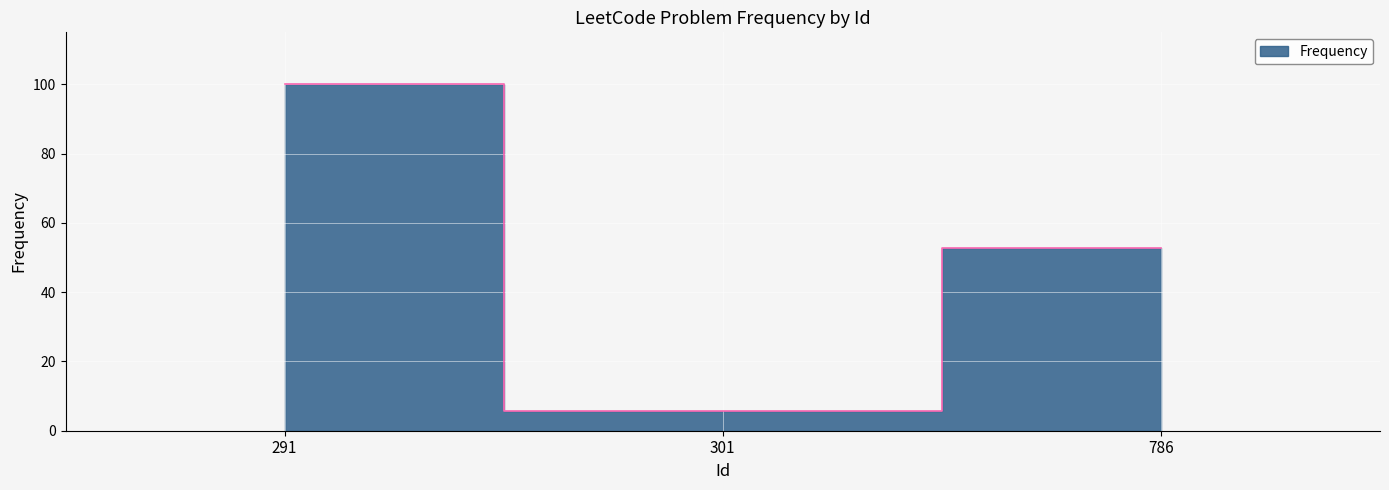

Does the chart display data point markers on the line(s)?

No